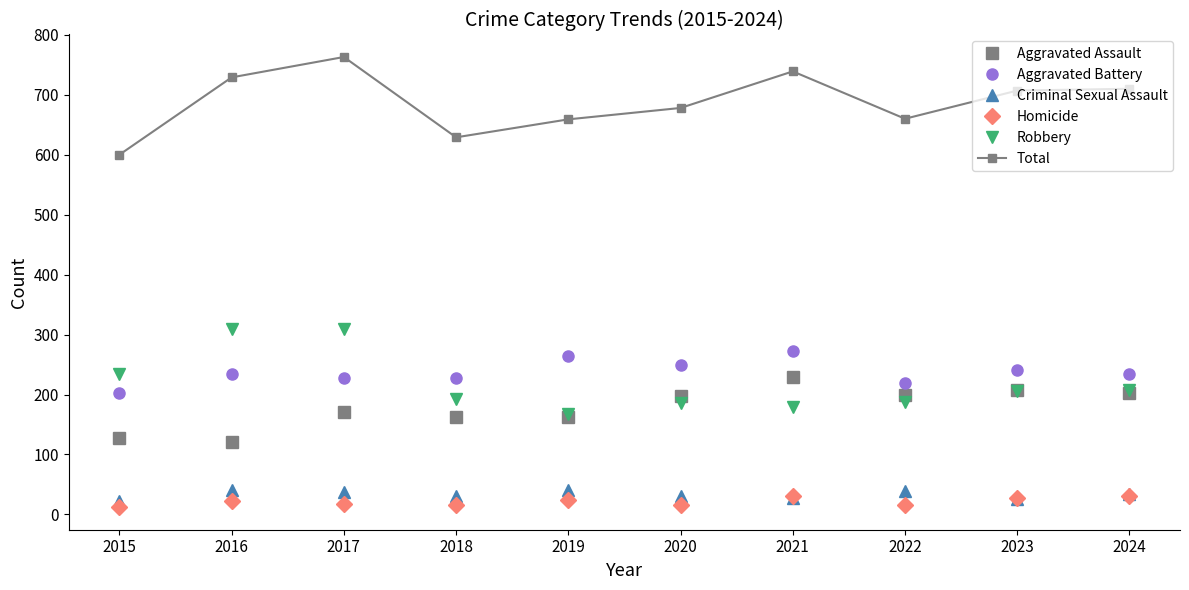

Which series has the largest range (max minus min)?

Total